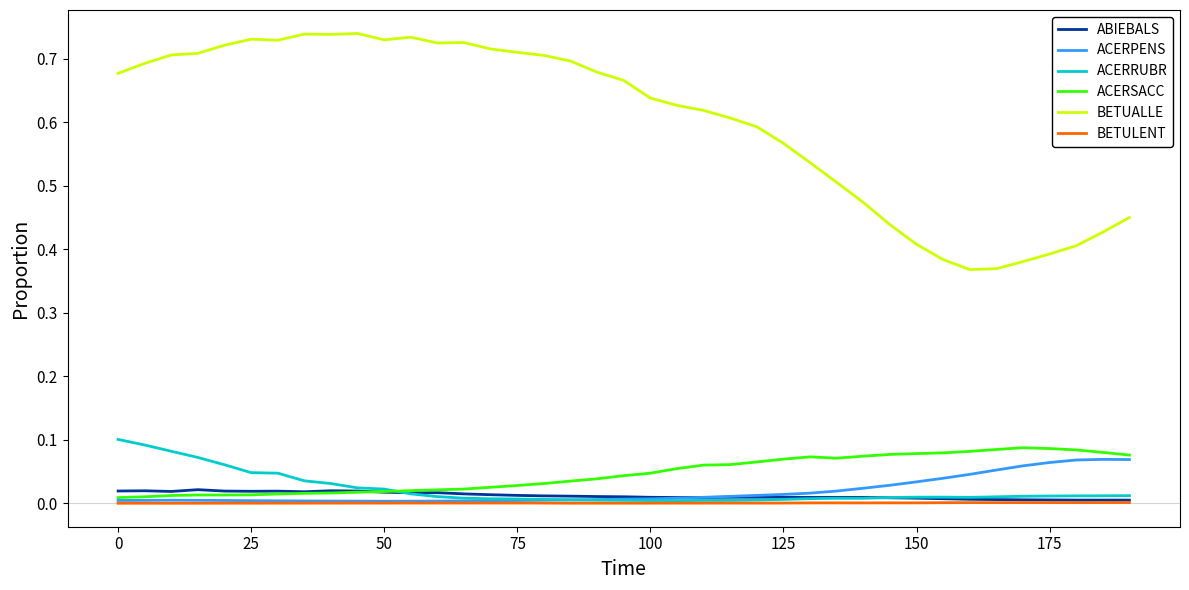

Which series has the largest total across all categories?

BETUALLE